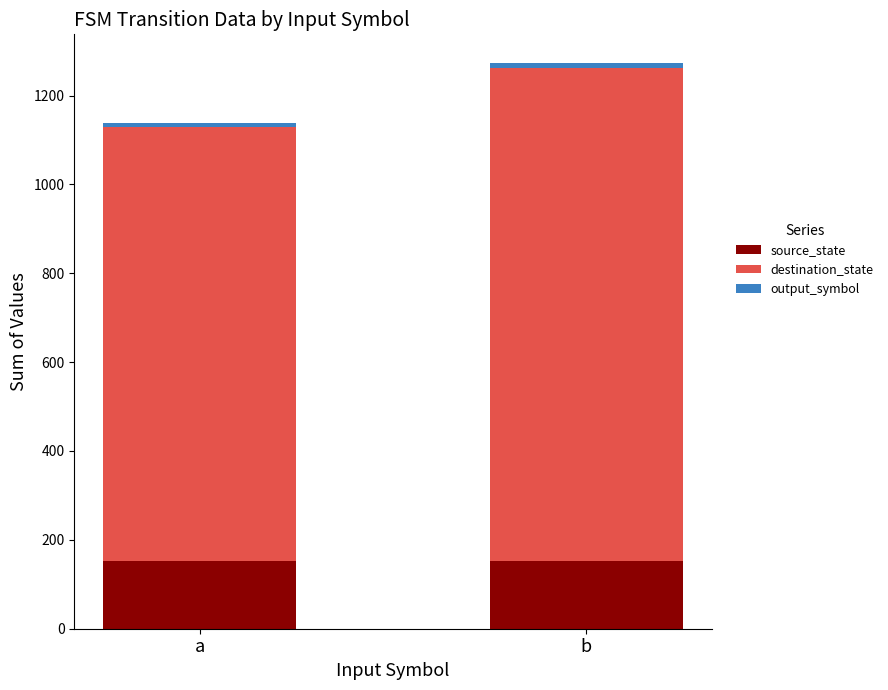

The source_state series shows 153 at b. True or false?

True